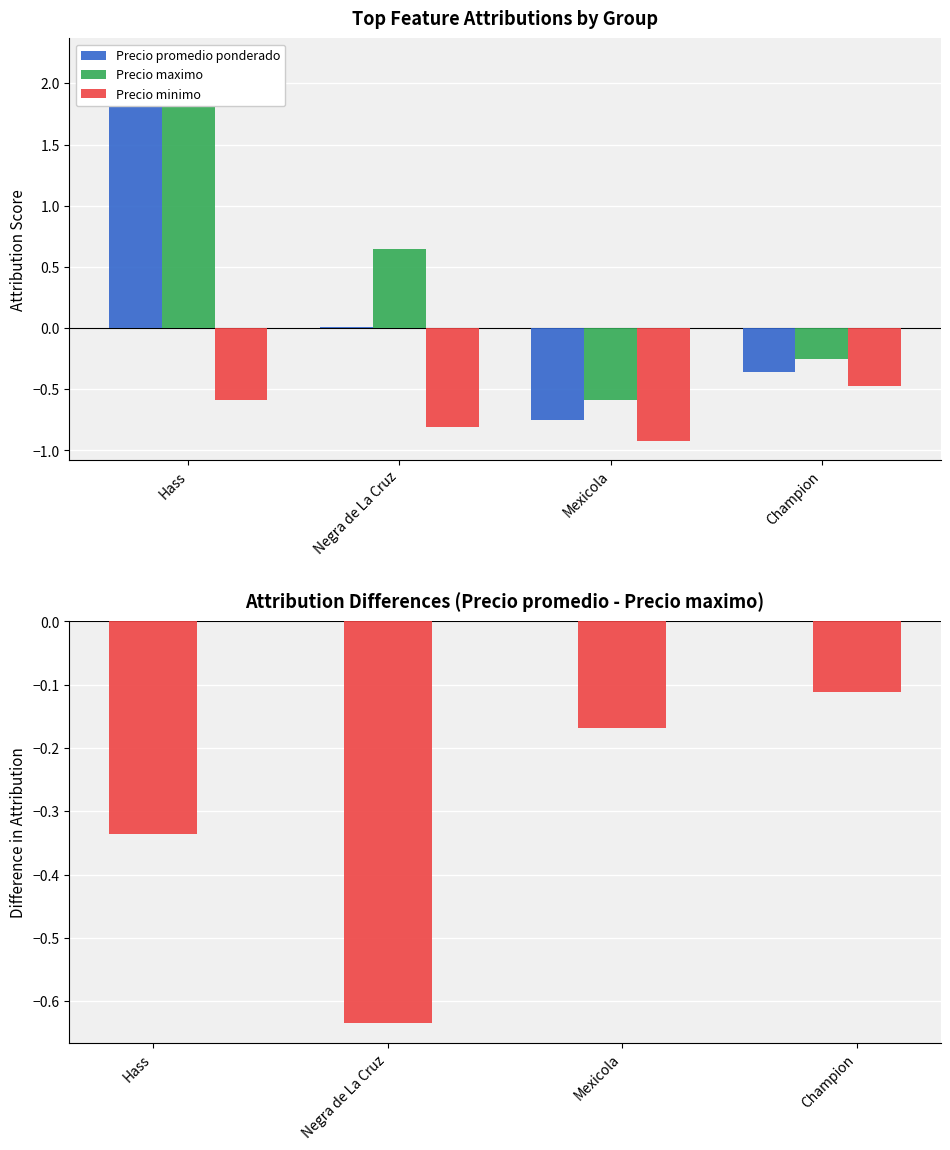

Reading left to right, transcribe all the data shown in this chart.

Precio promedio ponderado: Hass=1.9	Negra de La Cruz=0.0	Mexicola=-0.8	Champion=-0.4
Precio maximo: Hass=2.2	Negra de La Cruz=0.6	Mexicola=-0.6	Champion=-0.3
Precio minimo: Hass=-0.6	Negra de La Cruz=-0.8	Mexicola=-0.9	Champion=-0.5